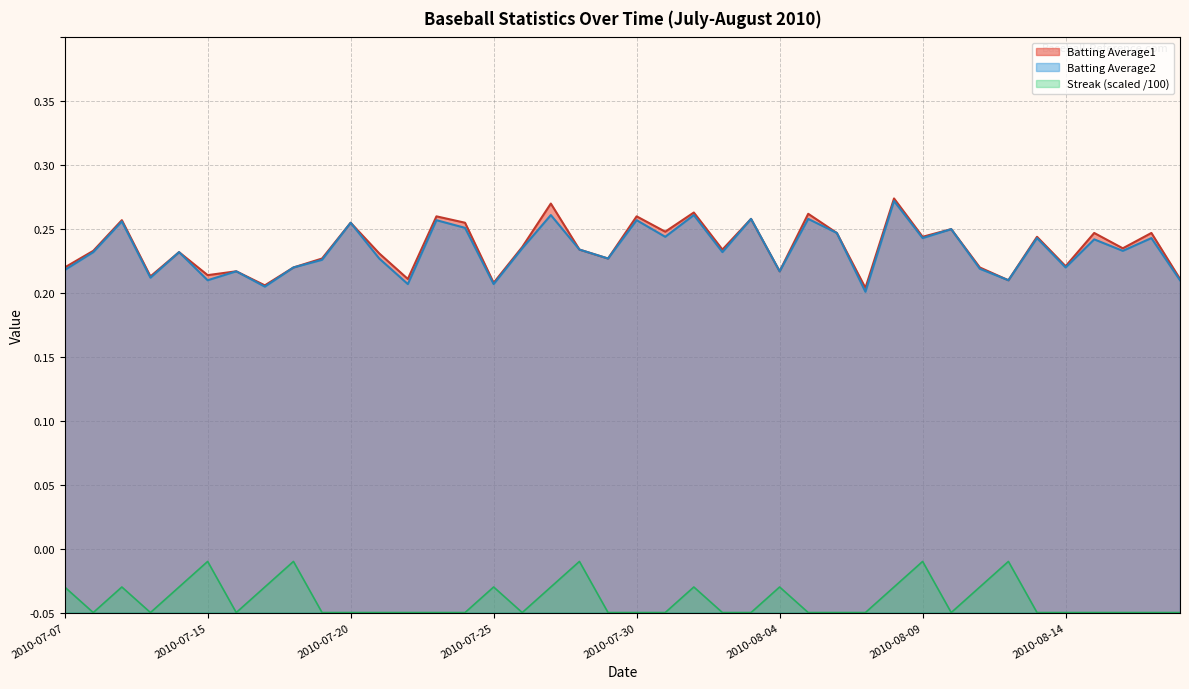

At how many categories does at least one series exceed 0?

40